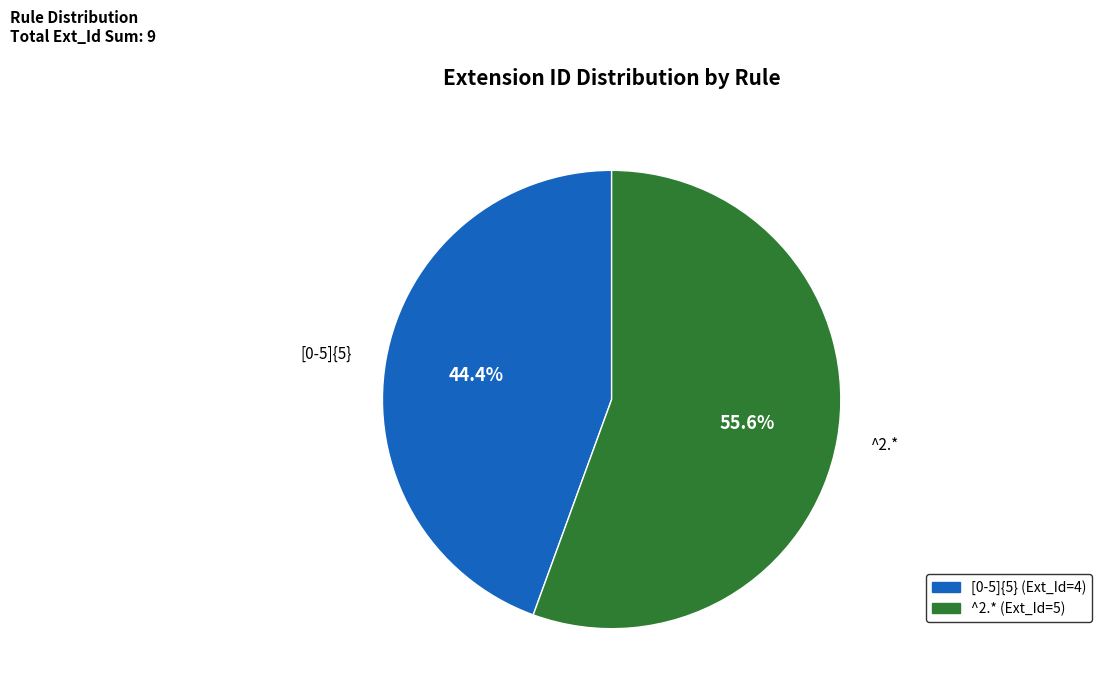

What percentage is the ^2.* slice, to the nearest percent?

56%